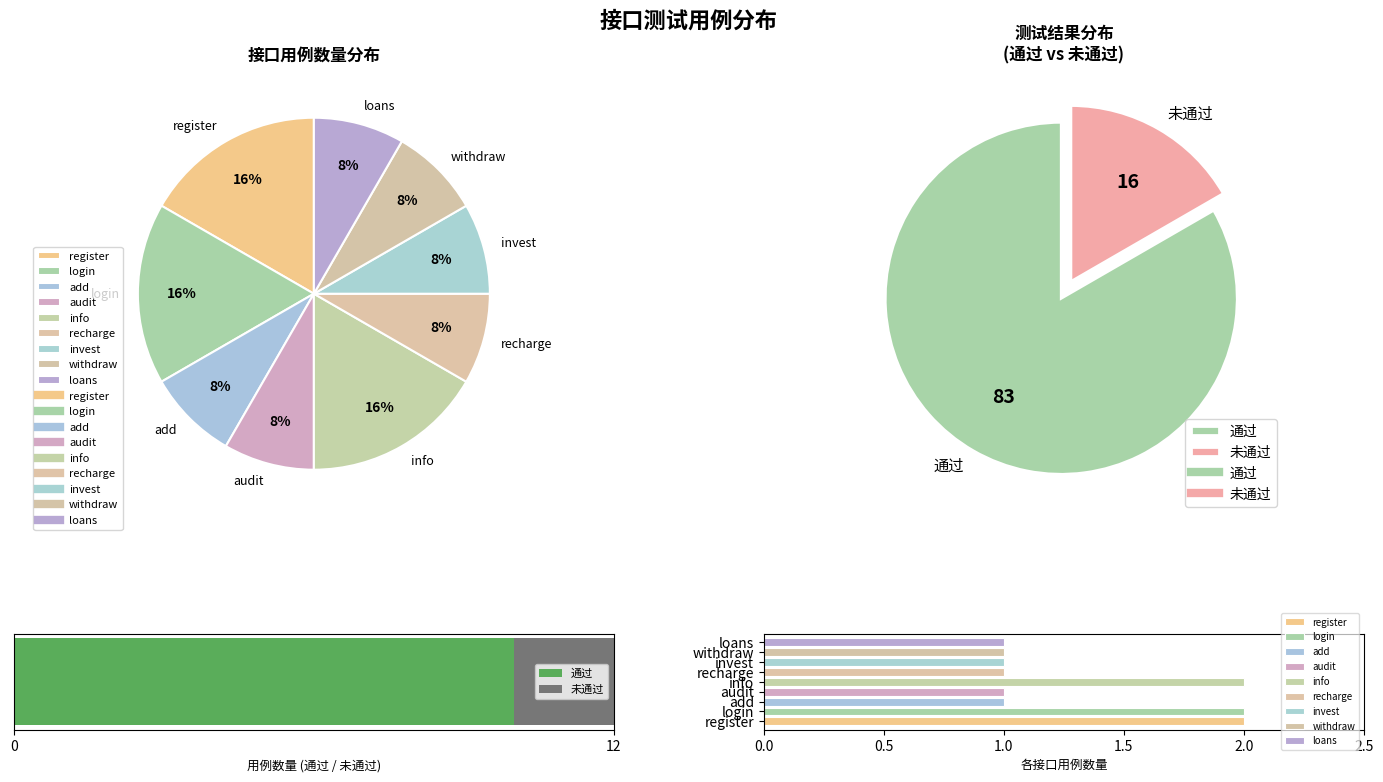

How many segments does this pie chart have?

9